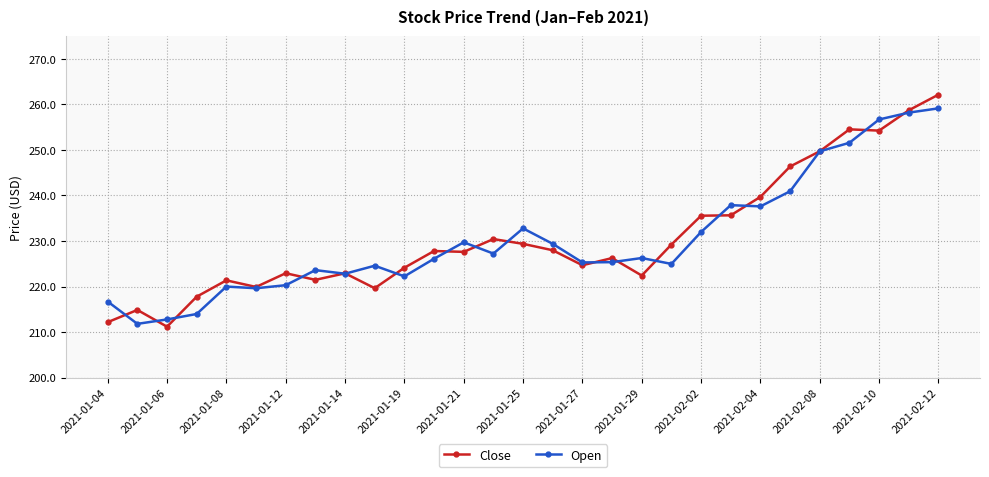

True or false: Open has more than 1 points higher than both neighbors.

True